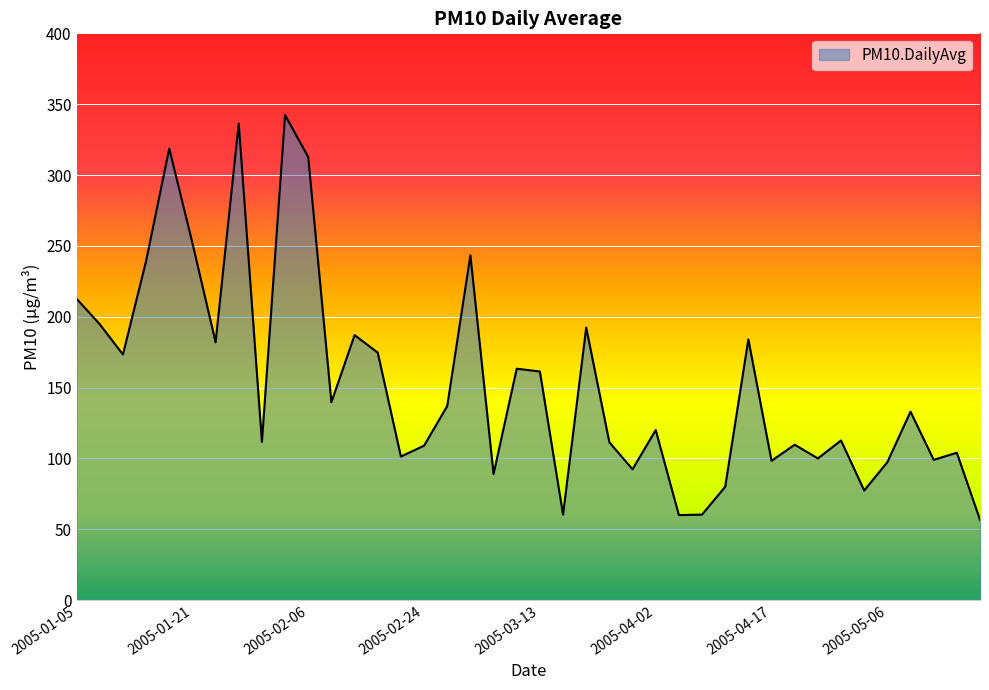

What is the maximum value shown in the chart?

342.3